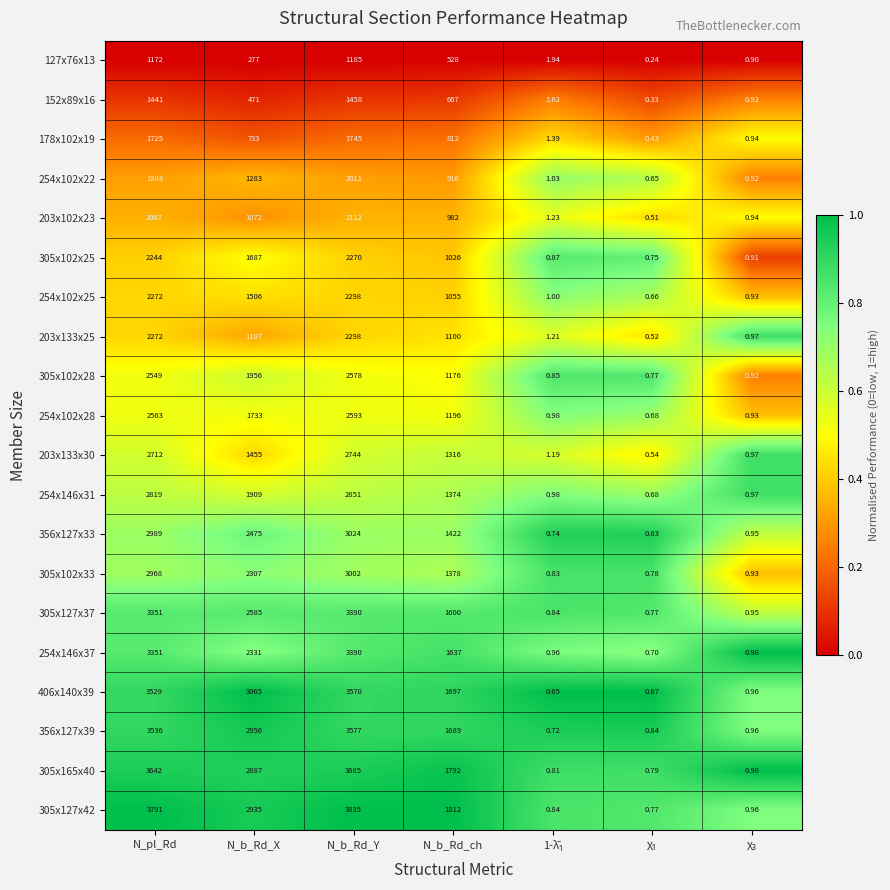

Where does the 305x127x37 series first go above 1600?

N_pl_Rd